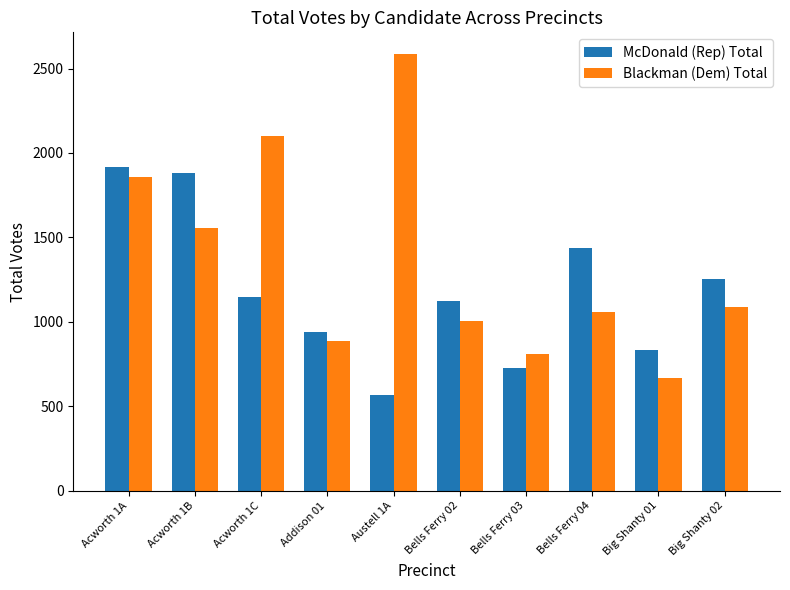

Which label corresponds to the smallest value in the chart?

Austell 1A